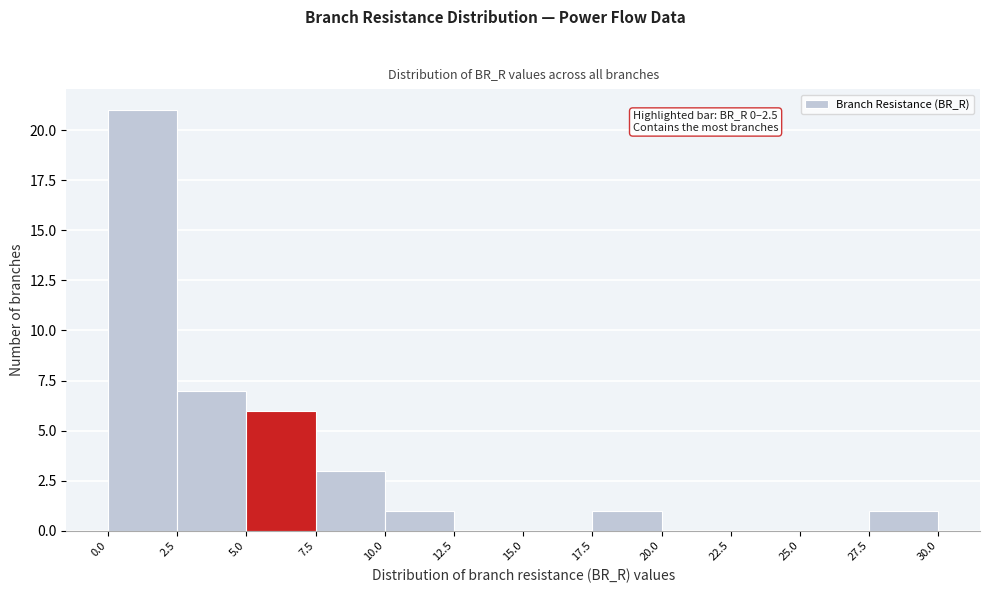

Which range on the x-axis has the tallest bar?

0.0 to 2.5